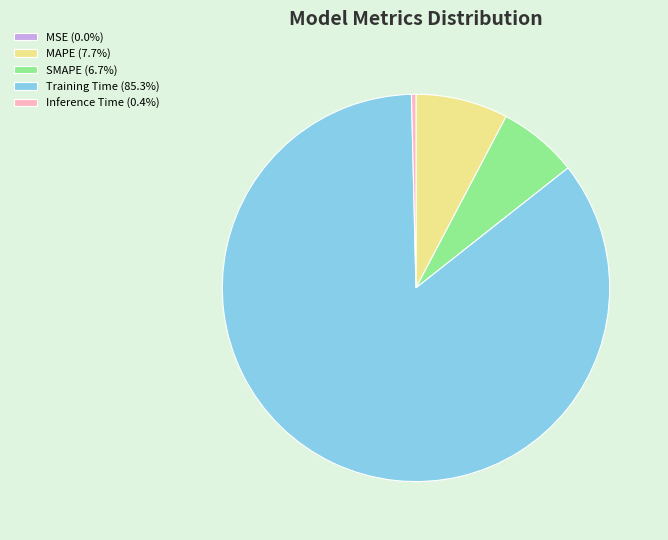

Is Training Time (85.3%) the majority of the pie?

Yes